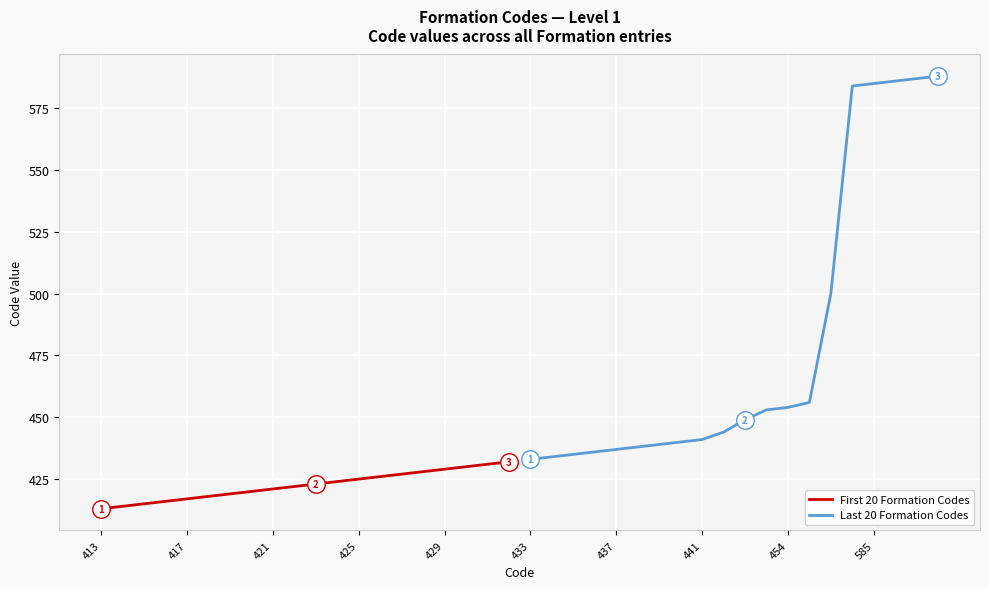

Is the value of First 20 Formation Codes at 14 greater than the value of Last 20 Formation Codes at 14?

No